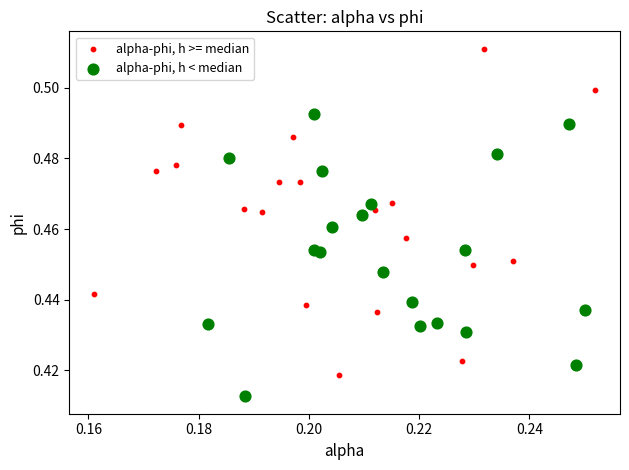

Which series reaches the minimum Y coordinate?

alpha-phi, h < median